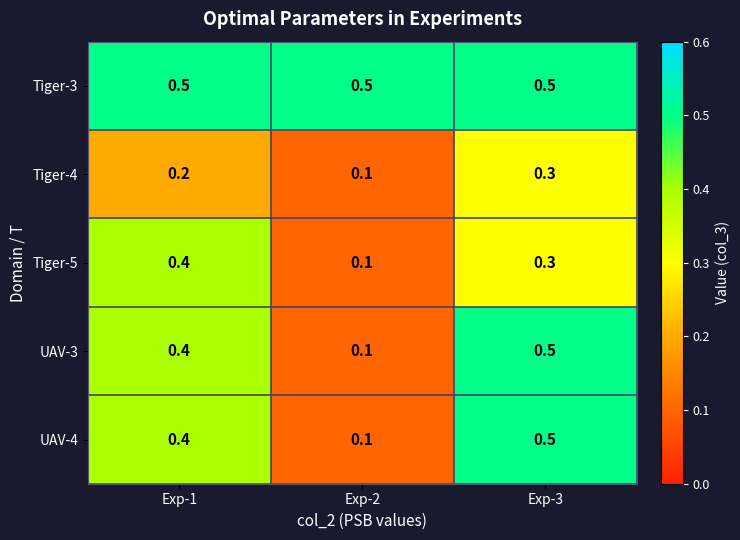

True or false: UAV-3 has a value of 0.7 at Exp-3.

False